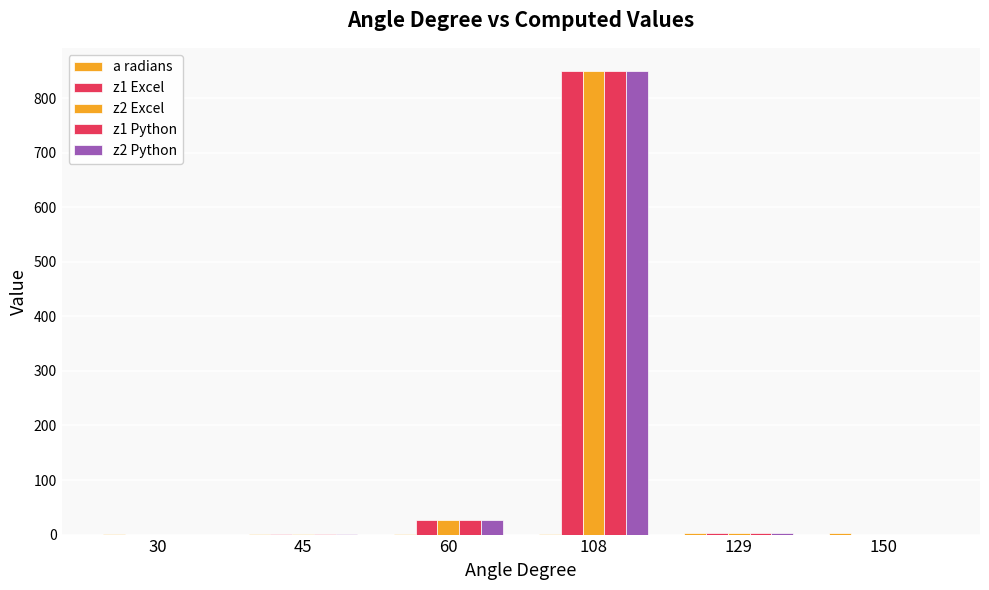

Are the bars grouped side by side (vs. stacked)?

Yes